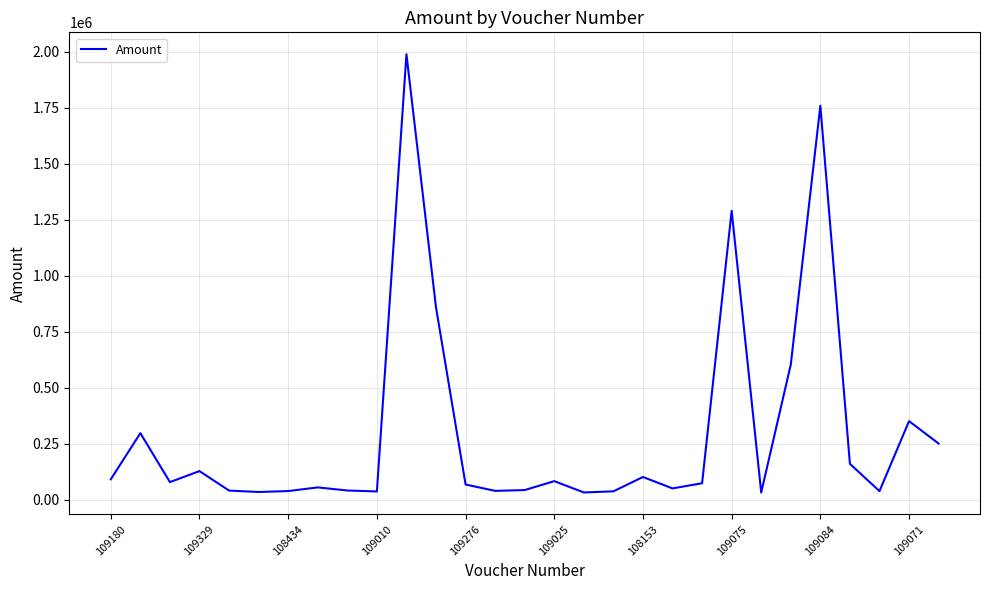

What is the maximum value shown in the chart?

1987938.0